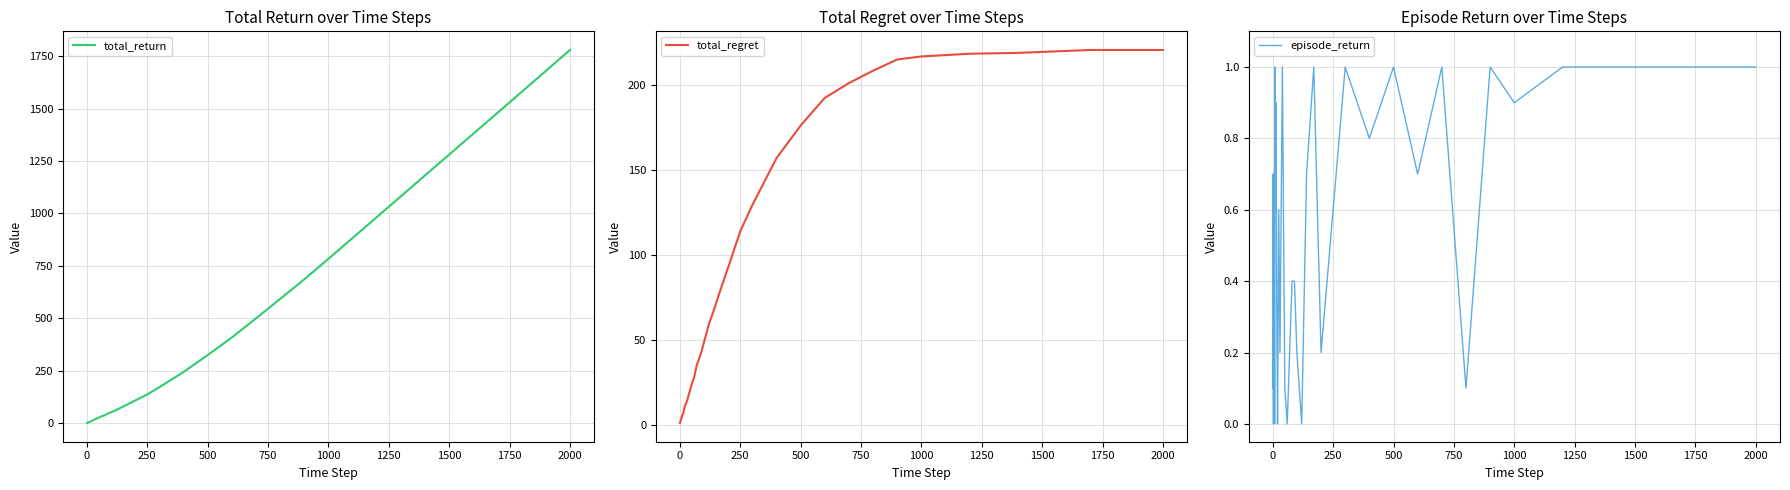

What is the value of the total_return point at the 36th from the left?

783.5